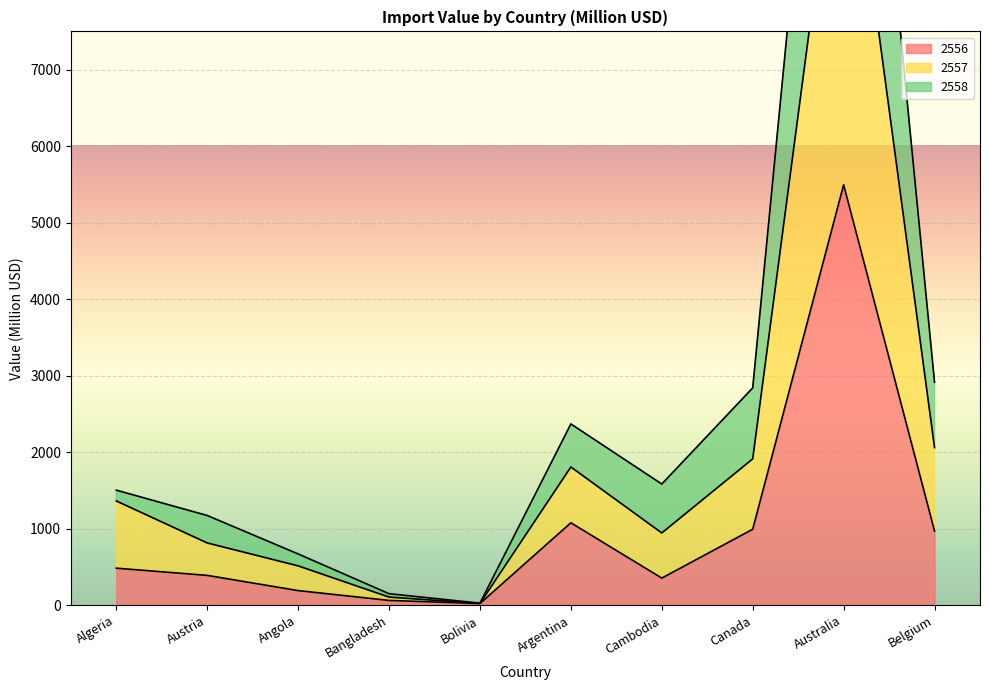

Which category has the lowest value across all series?

Bolivia